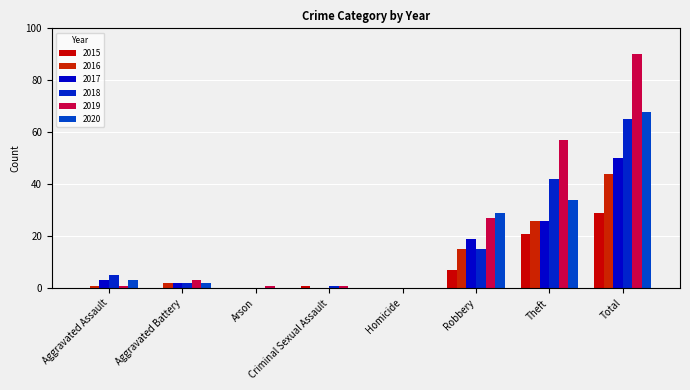

What is the maximum value for 2019?

90